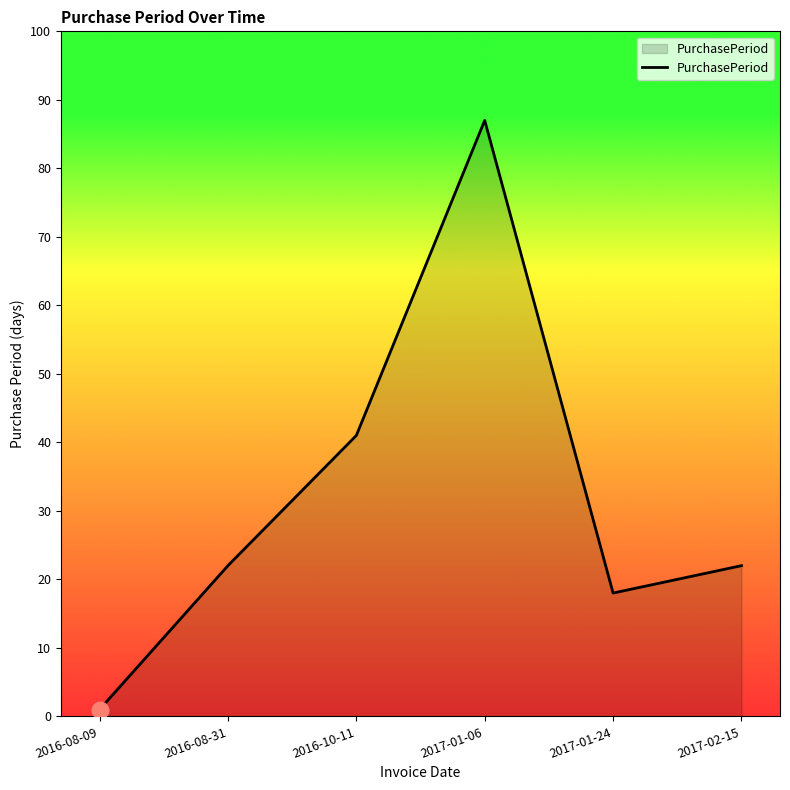

What position from the left is 2017-02-15?

6